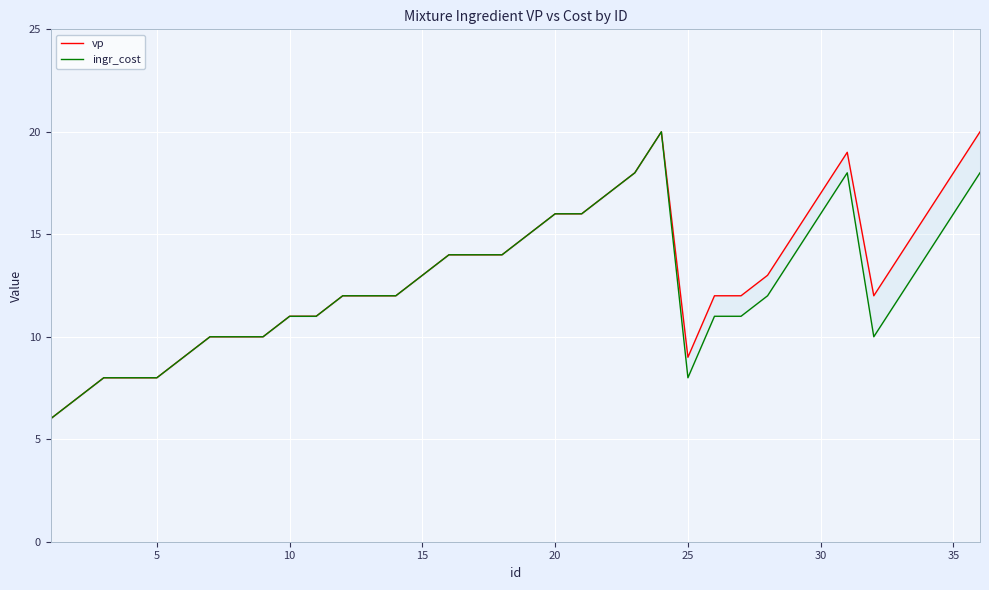

What is the minimum value shown in the chart?

6